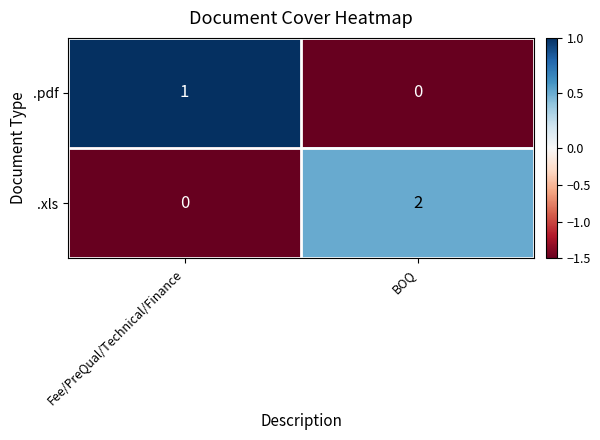

Between Fee/PreQual/Technical/Finance and BOQ, which series saw the biggest shift?

.xls